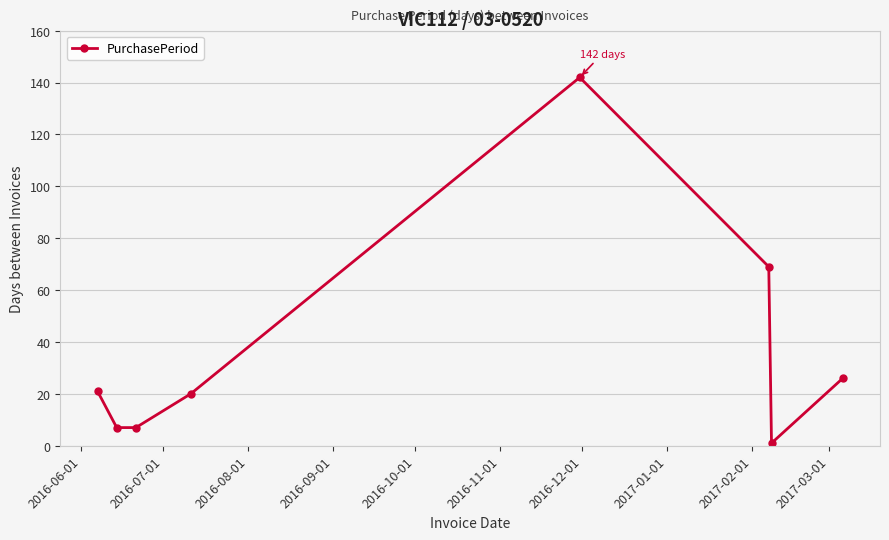

What is the greatest value displayed?

142